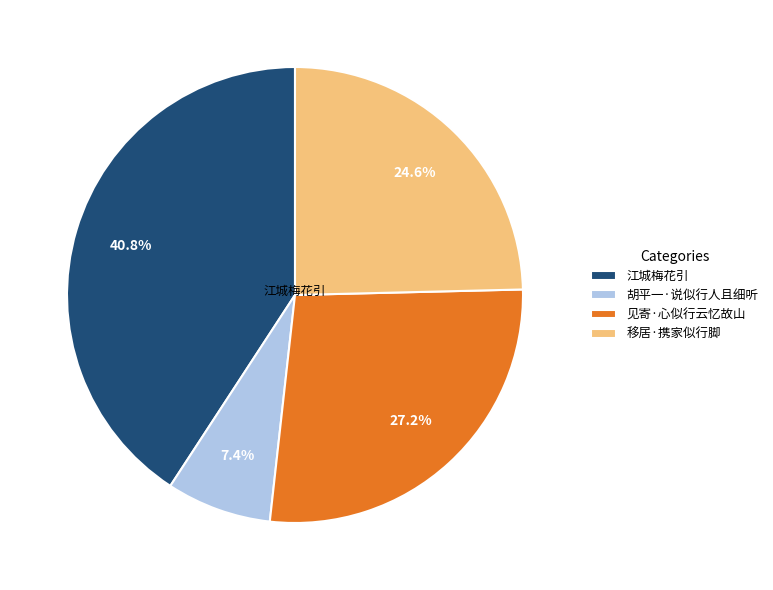

Between 胡平一·说似行人且细听 and 见寄·心似行云忆故山, which is larger?

见寄·心似行云忆故山